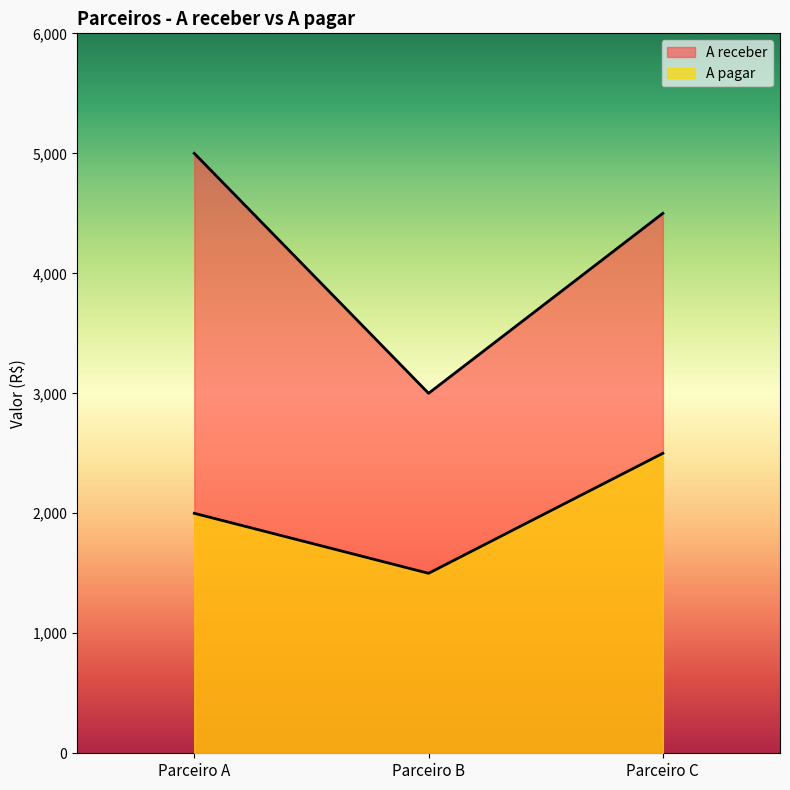

What is the difference between the A pagar values at Parceiro C and Parceiro A?

500